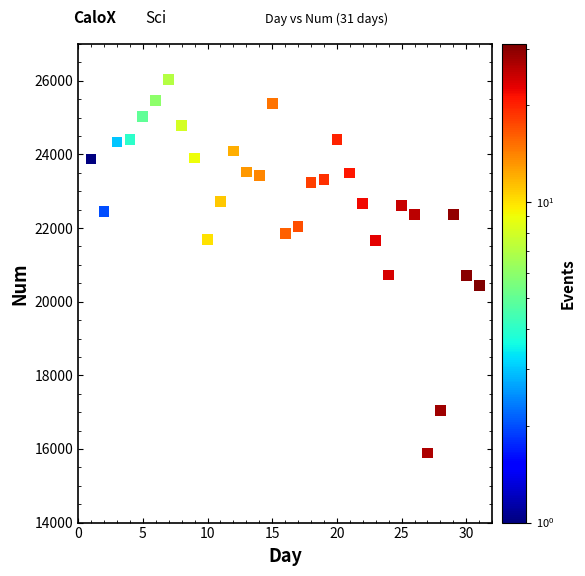

What is the range of X values (max minus min)?

30